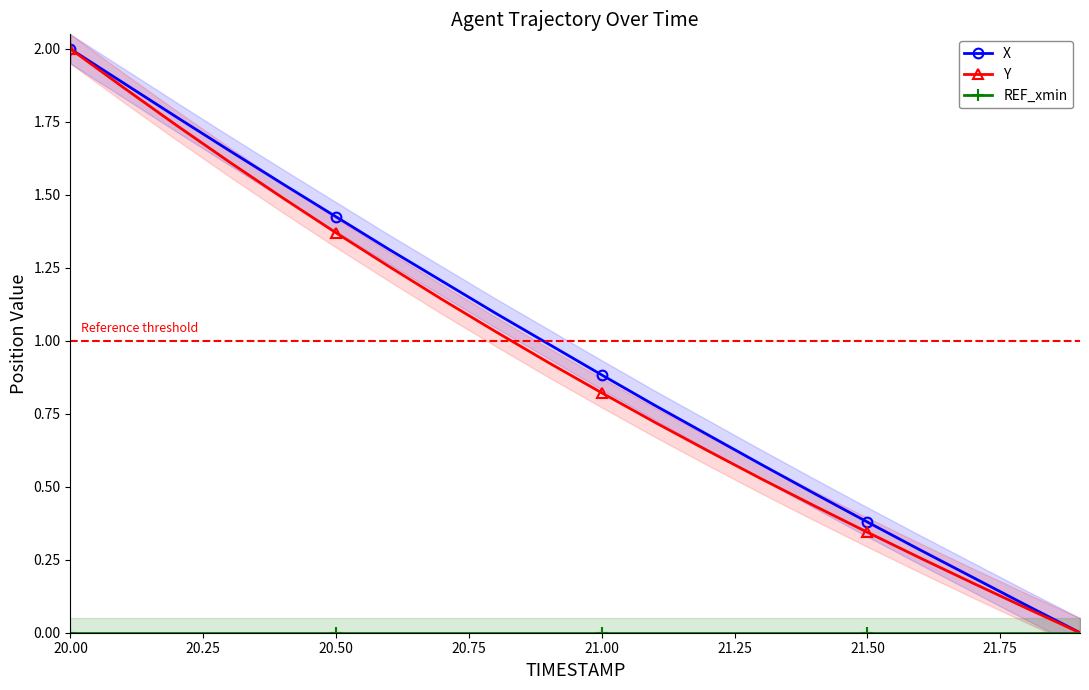

What is the sum of all X values?

19.2